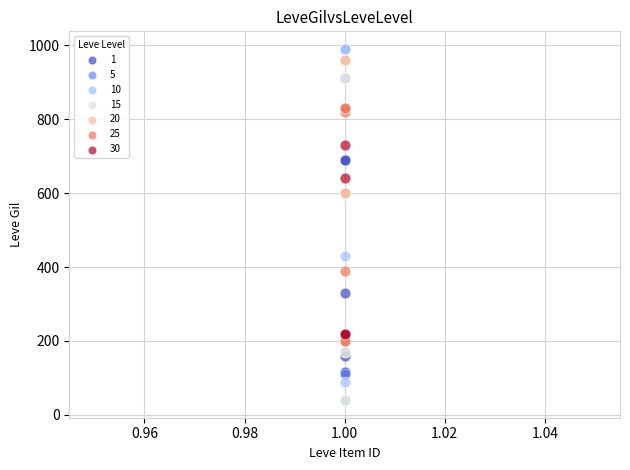

Which series reaches the minimum Y coordinate?

15